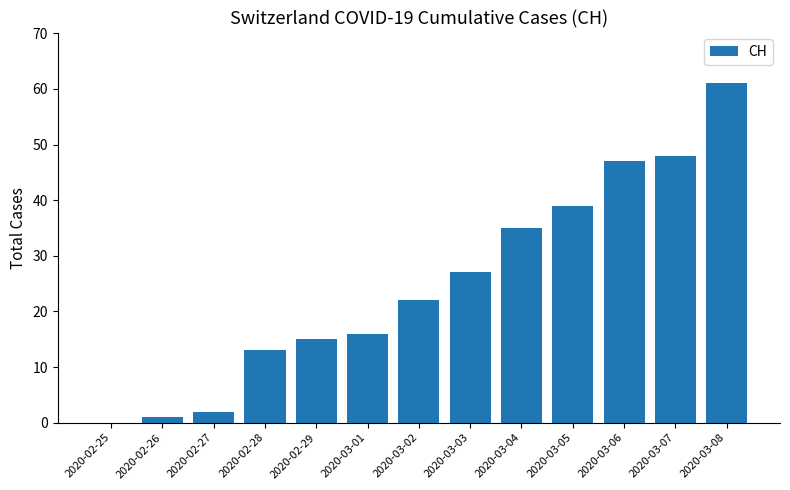

What is the average value?

25